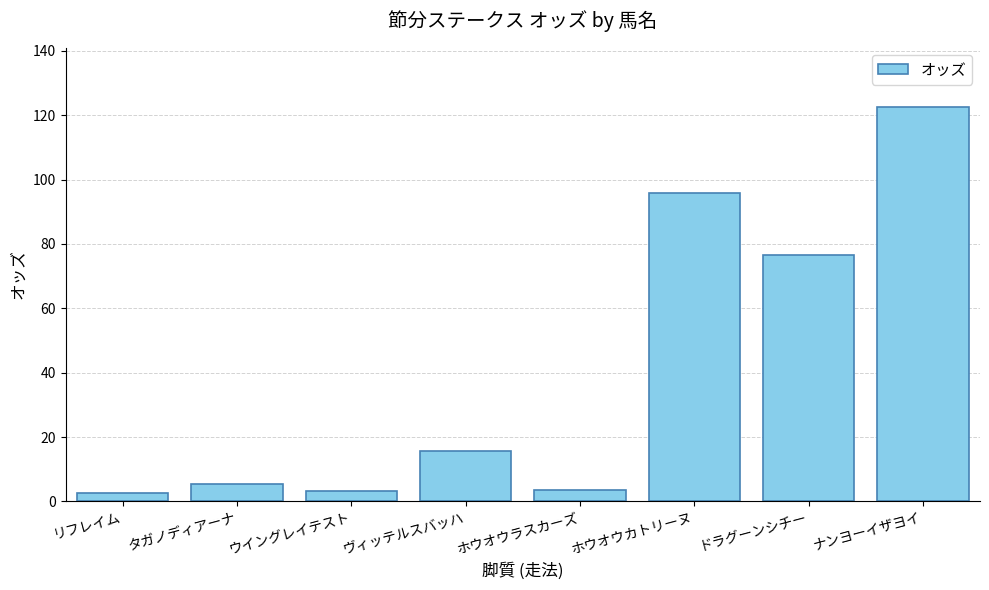

At which category does the chart reach its peak across all series?

ナンヨーイザヨイ